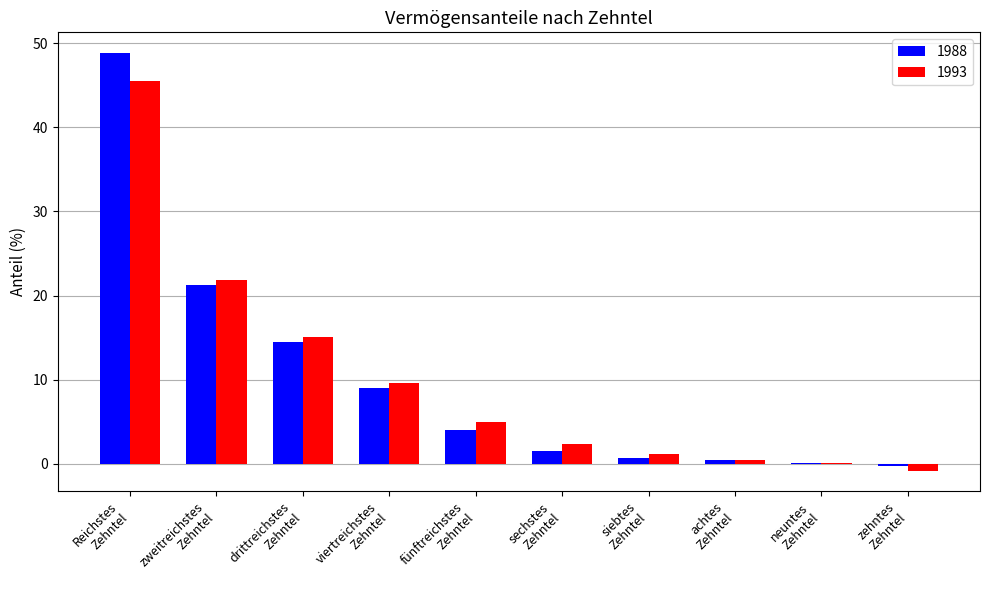

What are all the series names shown in the legend?

1988, 1993